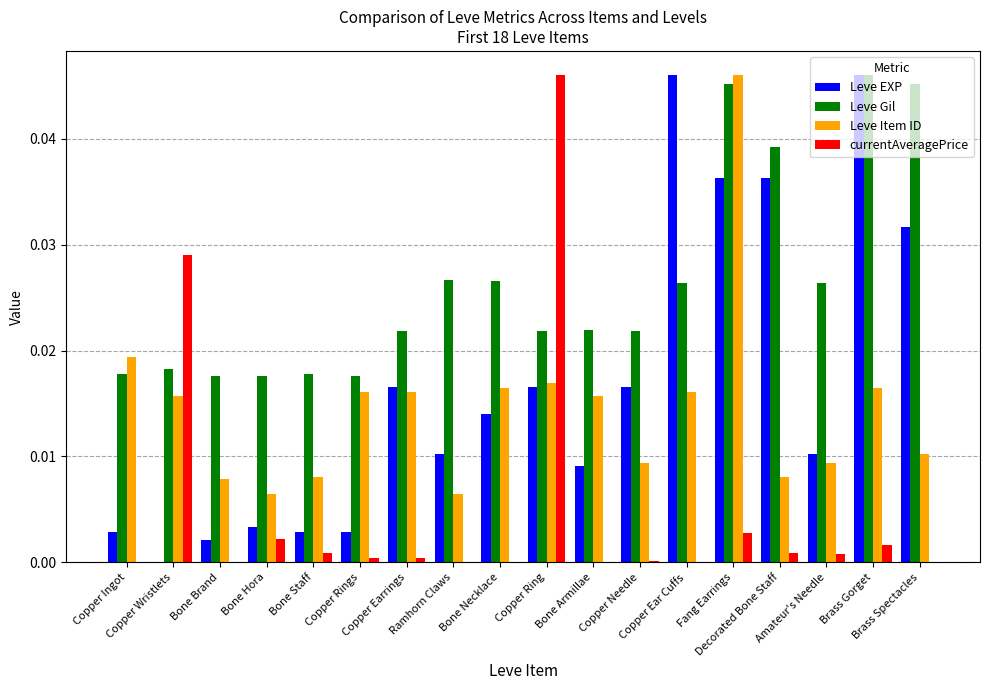

Where is currentAveragePrice nearest to the value 0?

Bone Brand